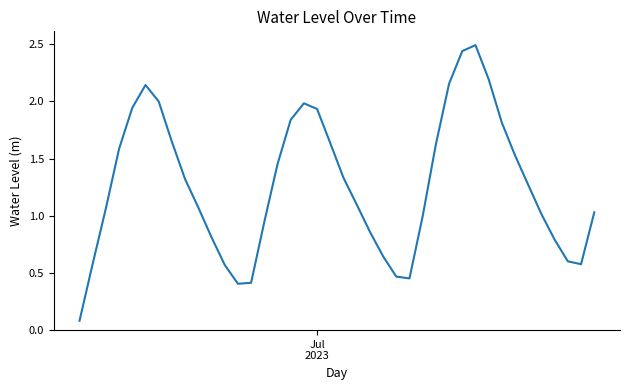

Does the chart have visible grid lines?

No